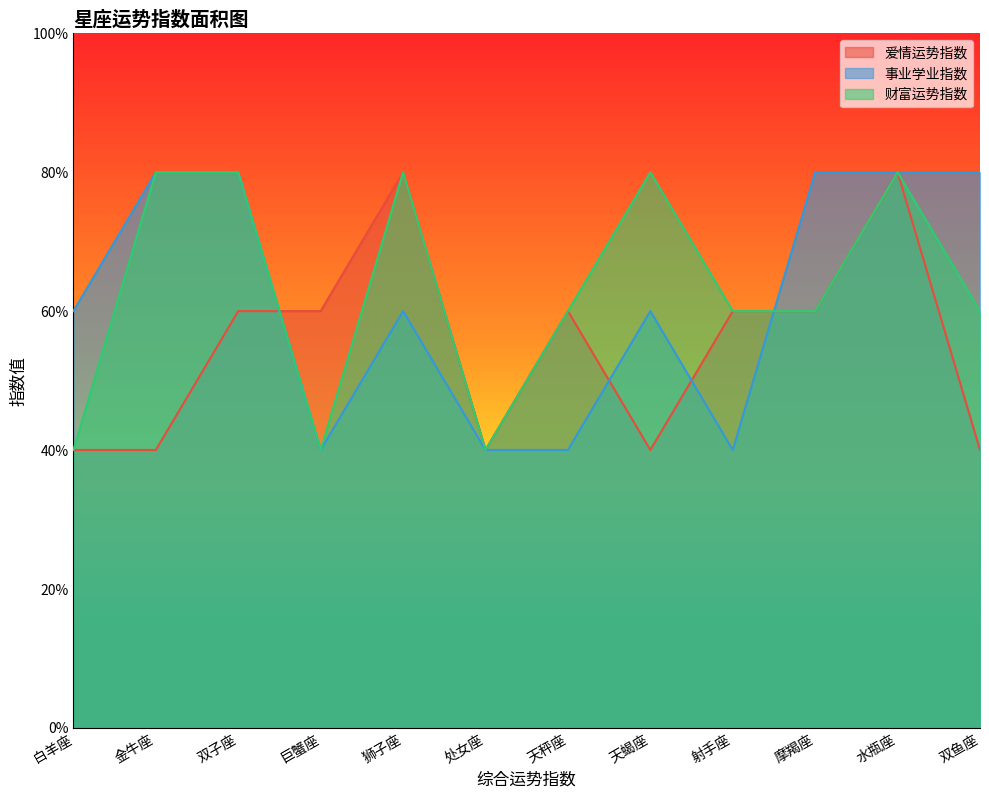

List the series in order of their overall mean, highest first.

财富运势指数, 事业学业指数, 爱情运势指数